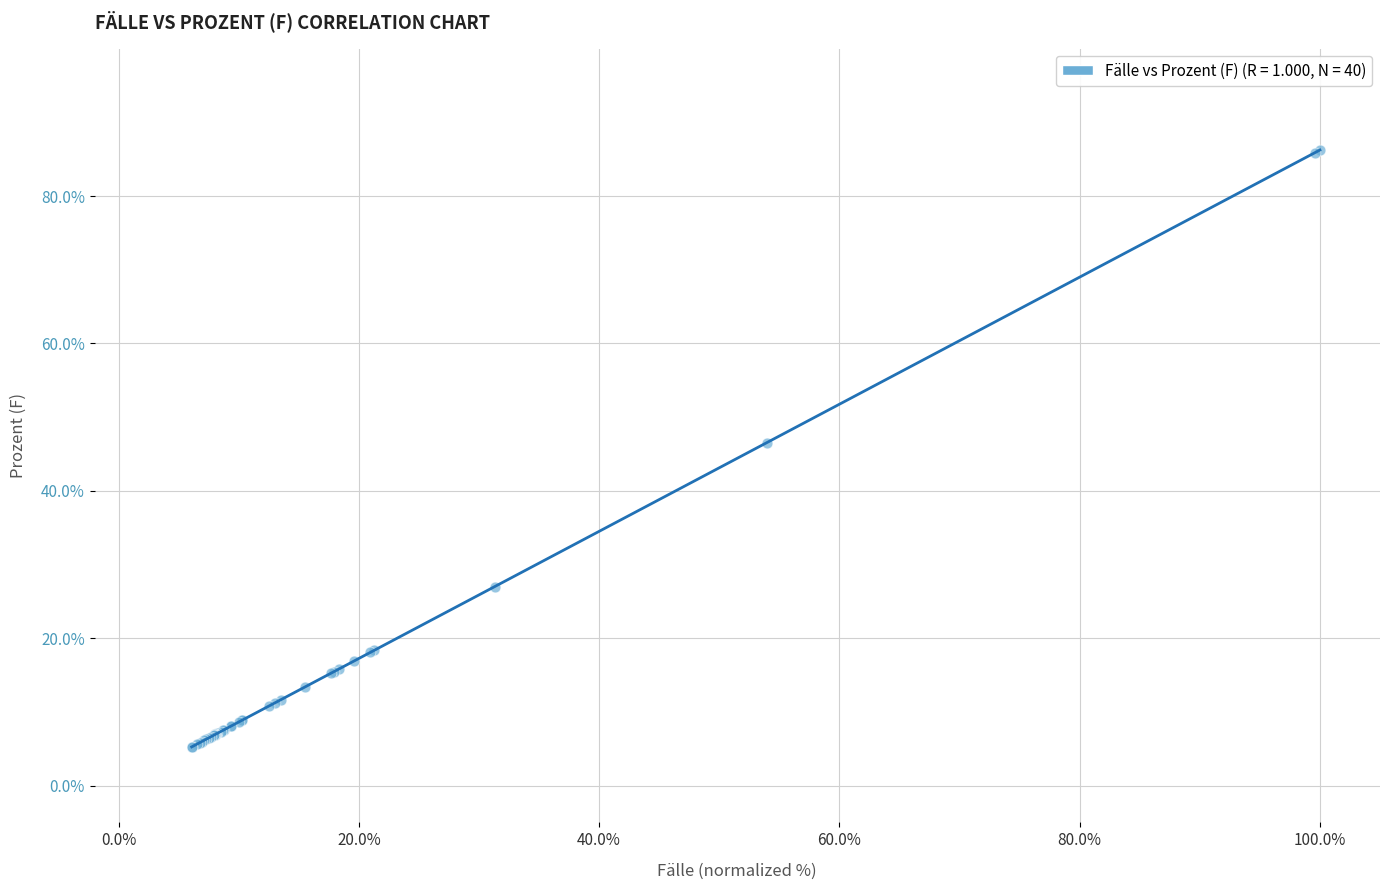

What Y value in the scatter plot is closest to 45?

46.5